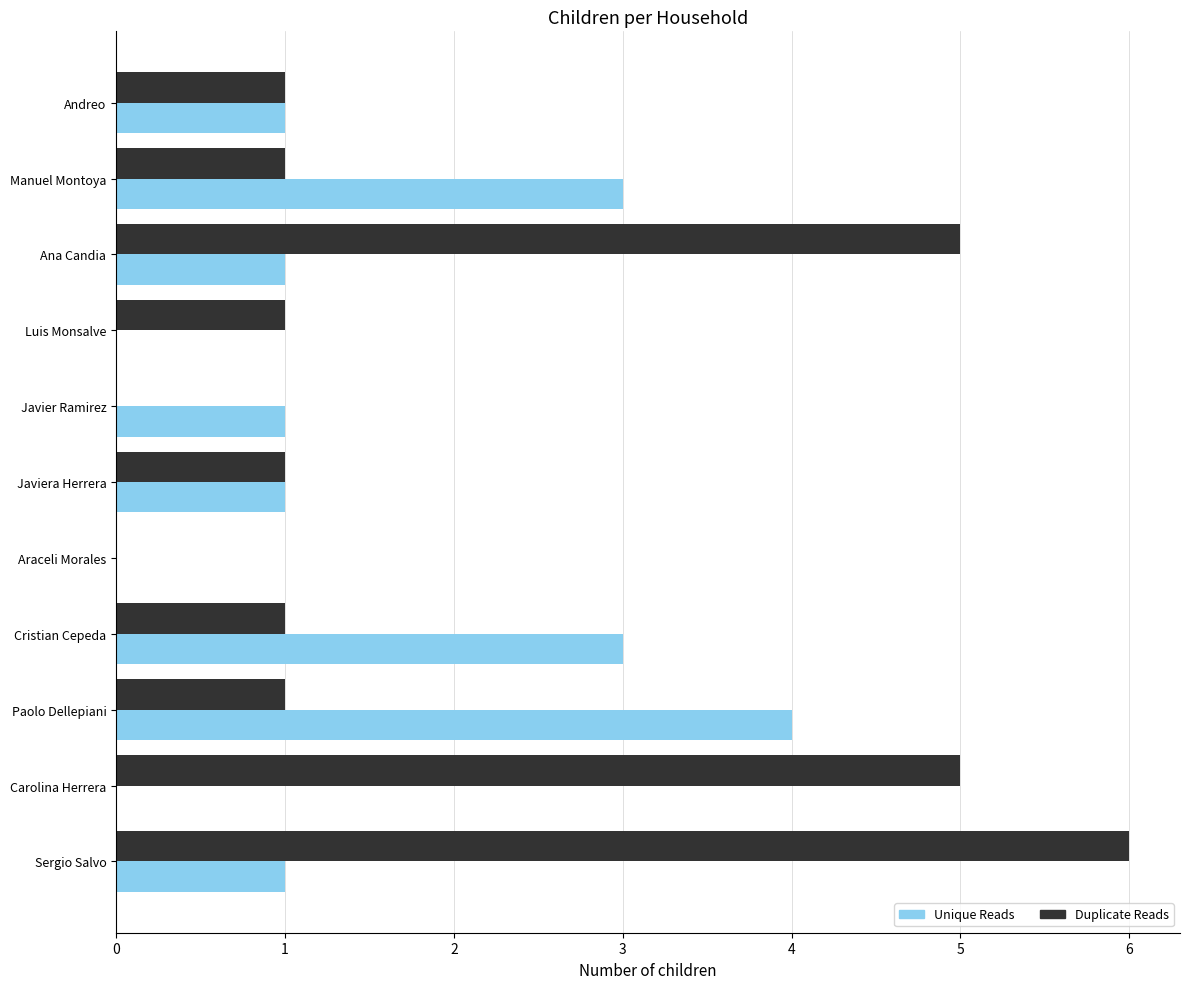

The Duplicate Reads series shows 0 at Araceli Morales. True or false?

True